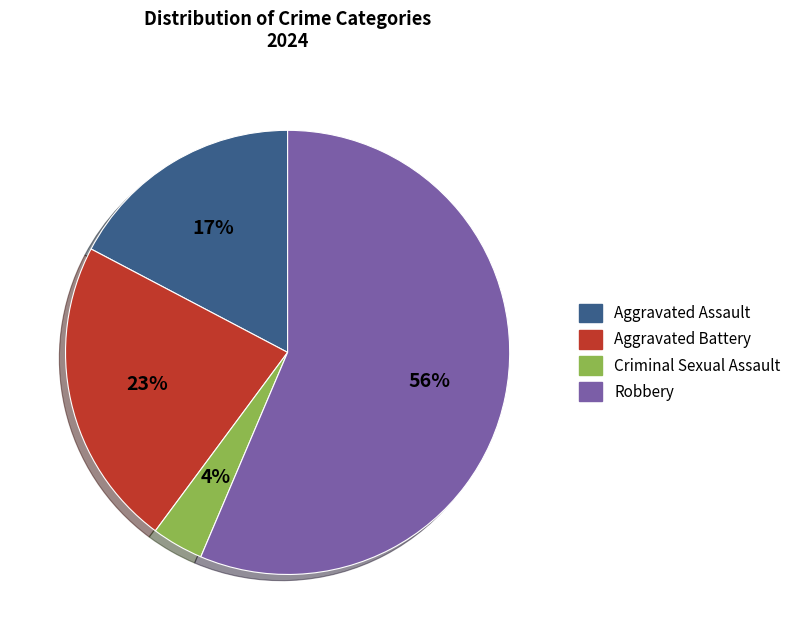

Count the number of slices in the pie.

4